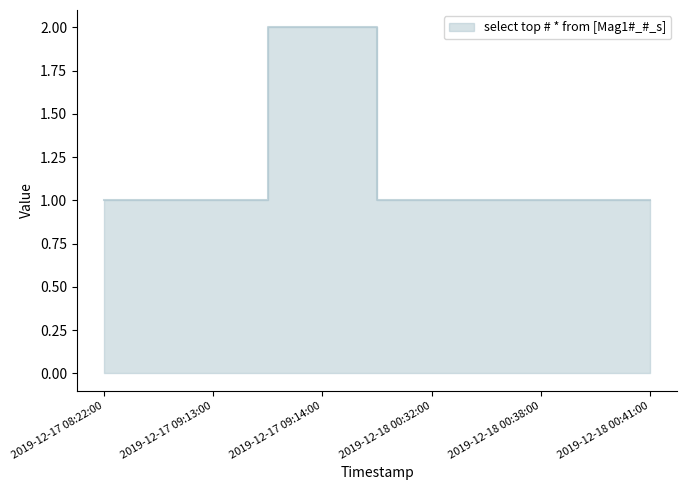

Reading left to right, transcribe all the data shown in this chart.

1	1	2	1	1	1